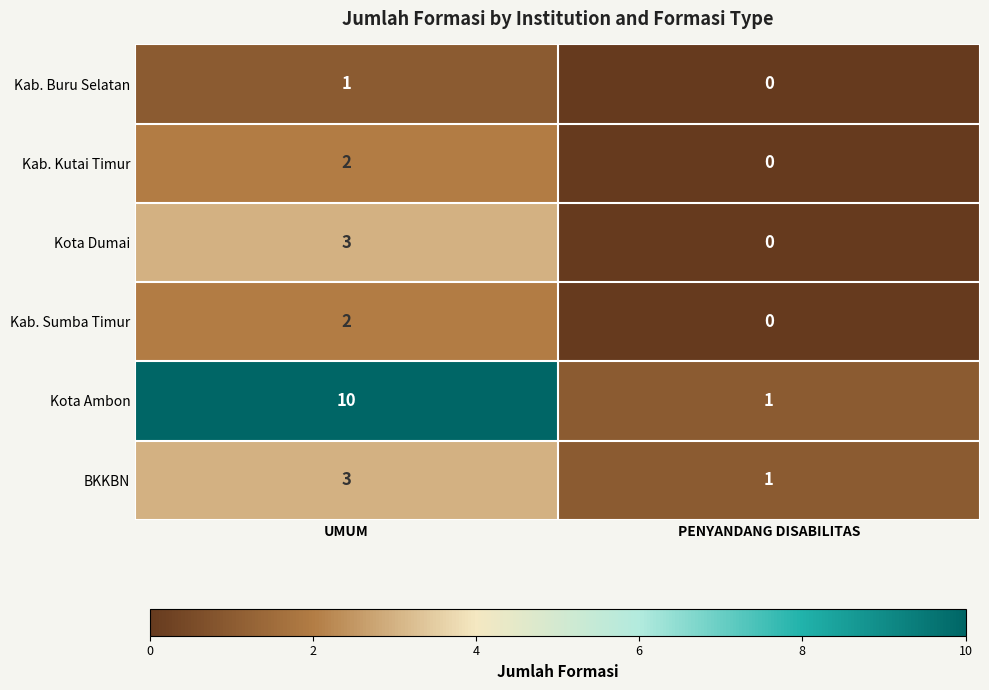

Reading left to right, list all the values displayed in this chart.

Kab. Buru Selatan: 1	0
Kab. Kutai Timur: 2	0
Kota Dumai: 3	0
Kab. Sumba Timur: 2	0
Kota Ambon: 10	1
BKKBN: 3	1